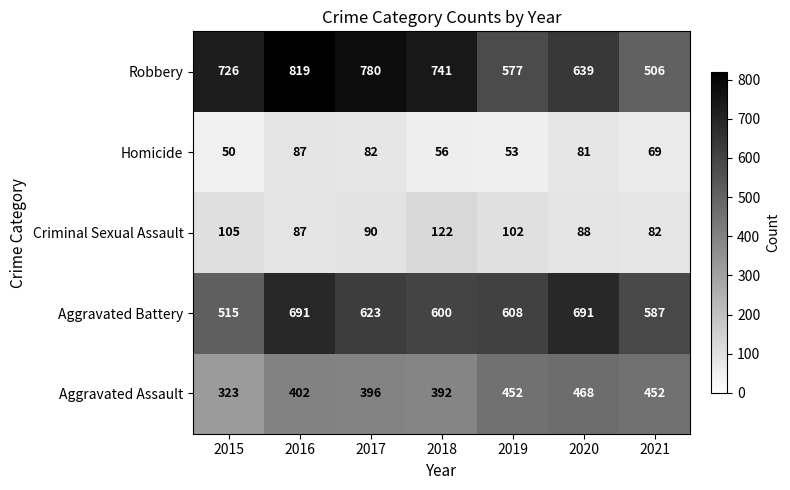

List the series in order of their peak value, lowest first.

Homicide, Criminal Sexual Assault, Aggravated Assault, Aggravated Battery, Robbery